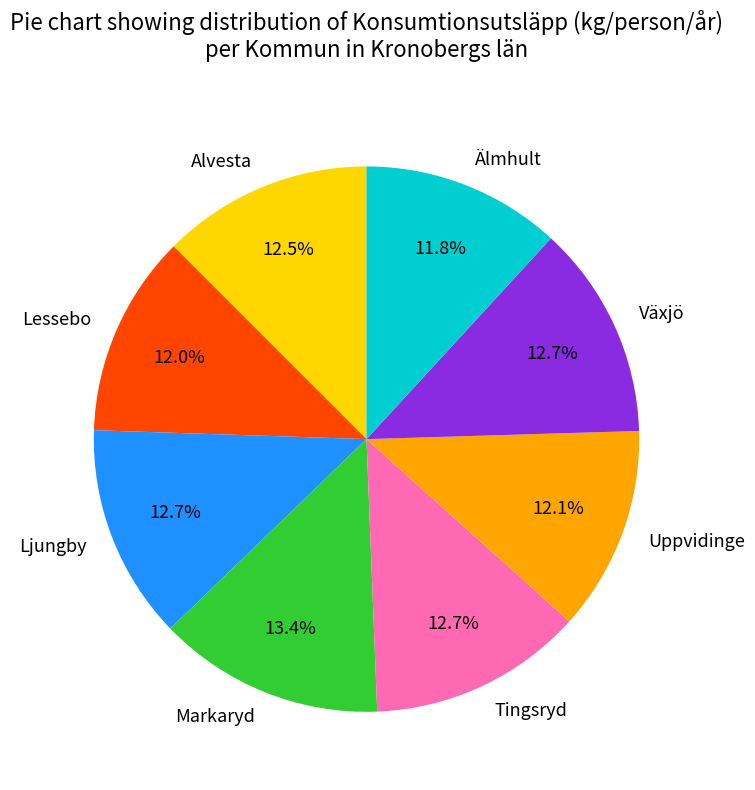

Approximately how many times larger is the value at Ljungby compared to Alvesta?

1.0